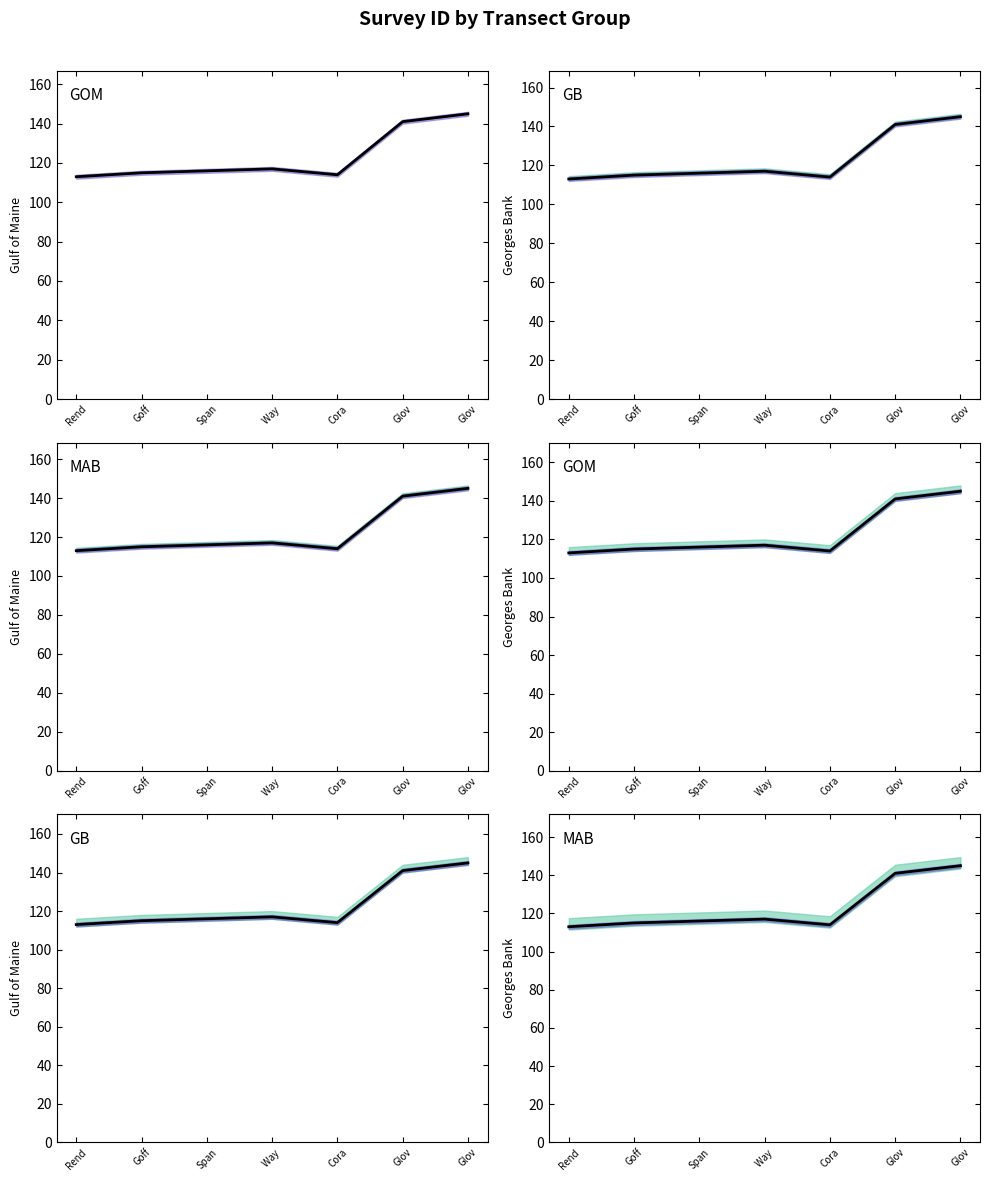

Does the chart display data point markers on the line(s)?

No